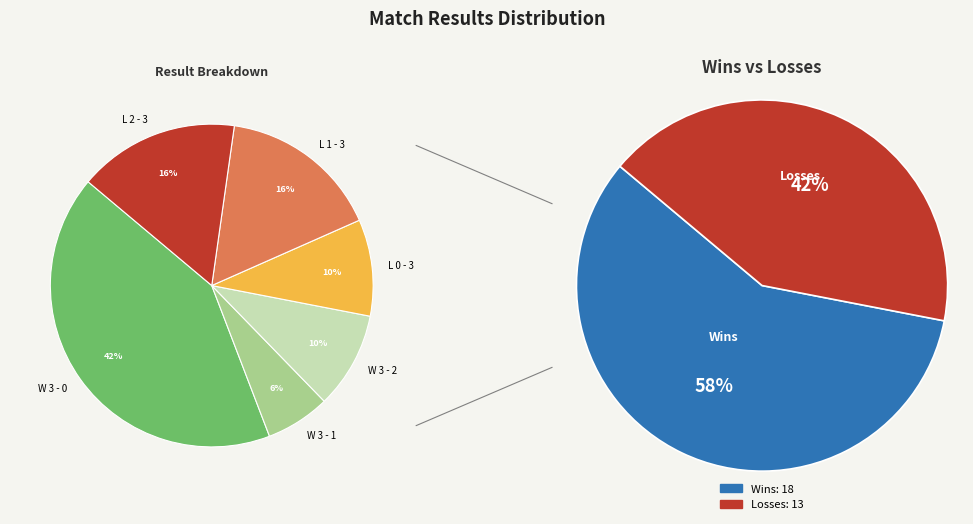

The W 3 - 0 slice represents 56% of the pie. True or false?

False